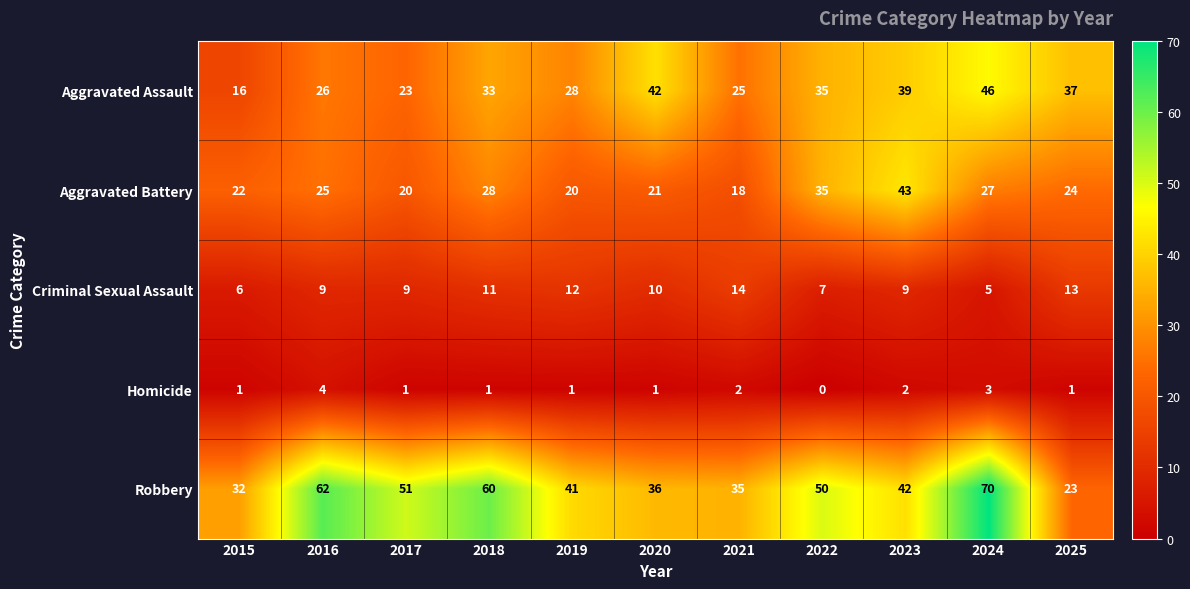

Is it true that Robbery equals 29 at 2023?

False